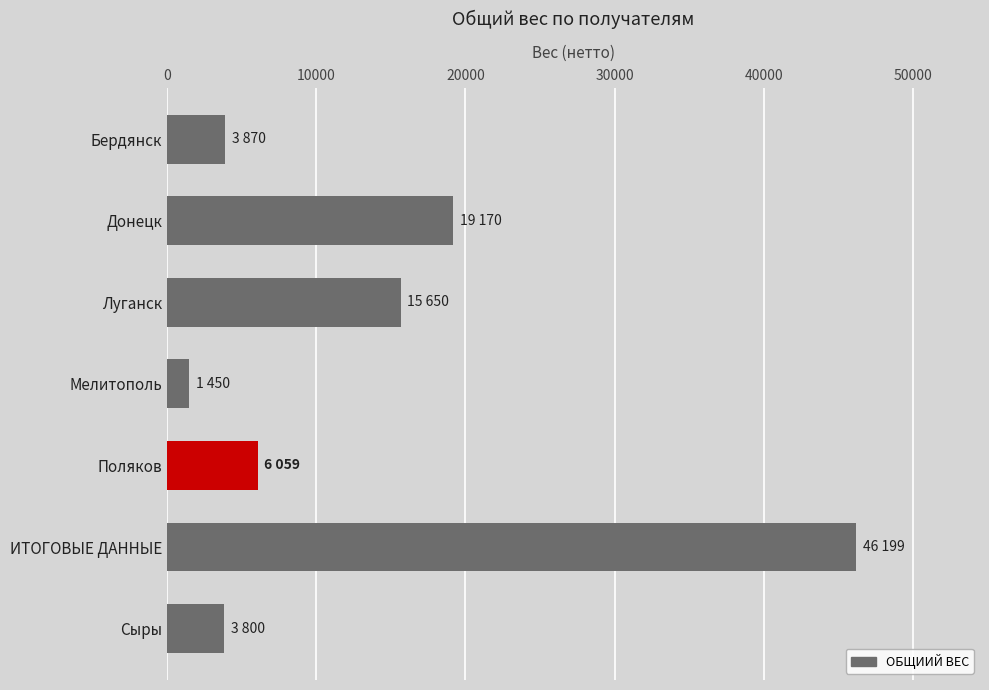

What is the average value?

13743